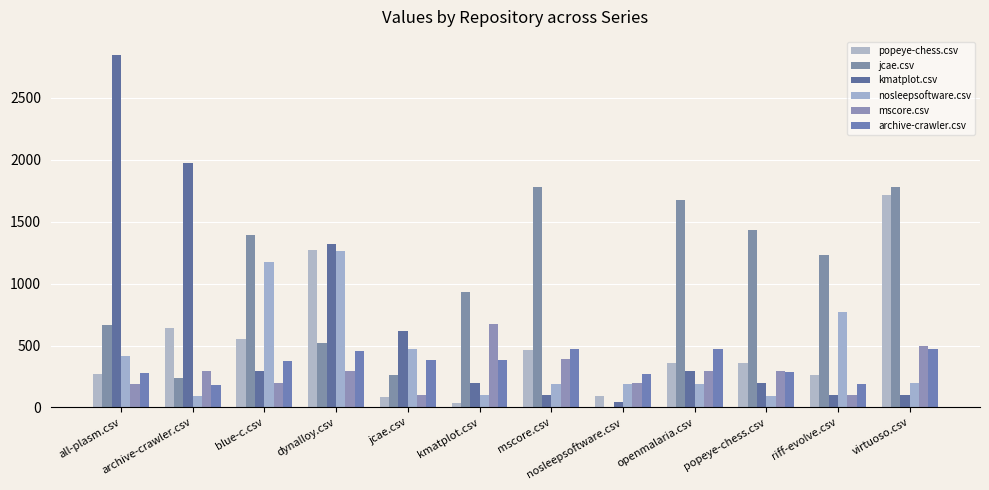

What is the spread (max minus min) of values at archive-crawler.csv?

1884.0